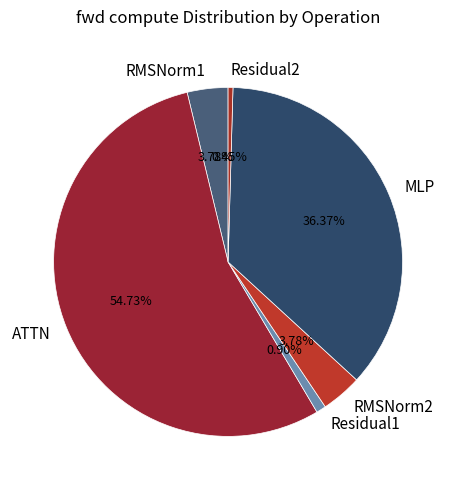

How many segments does this pie chart have?

6